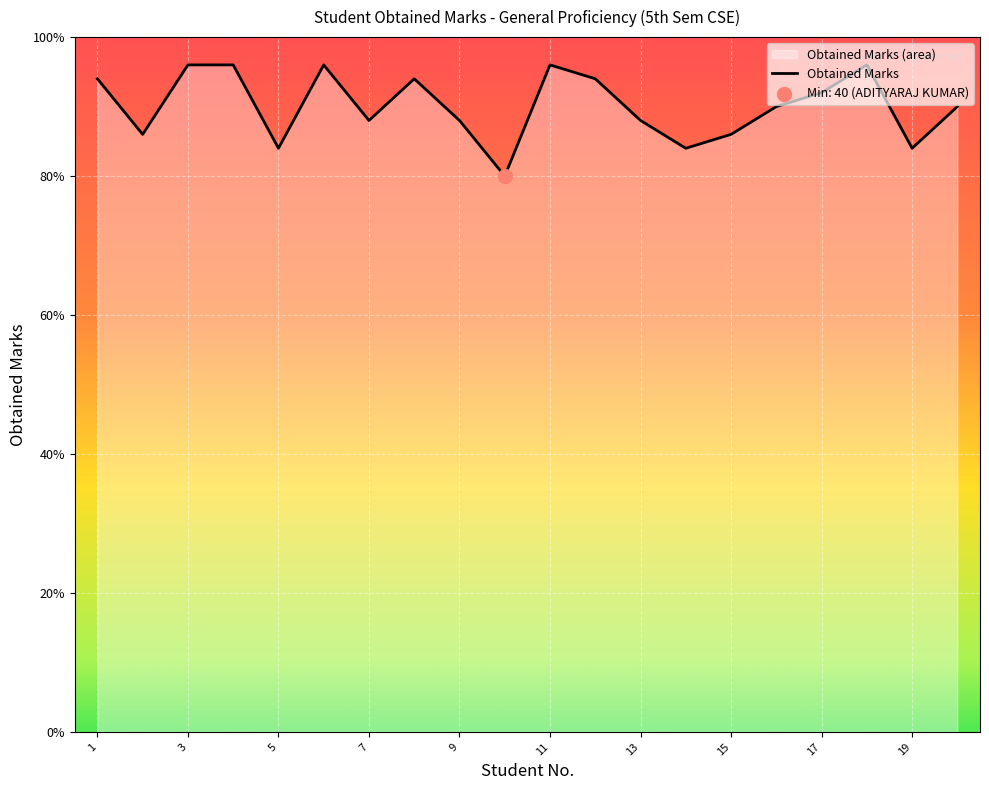

What is the change in value from 11 to 19?

-6